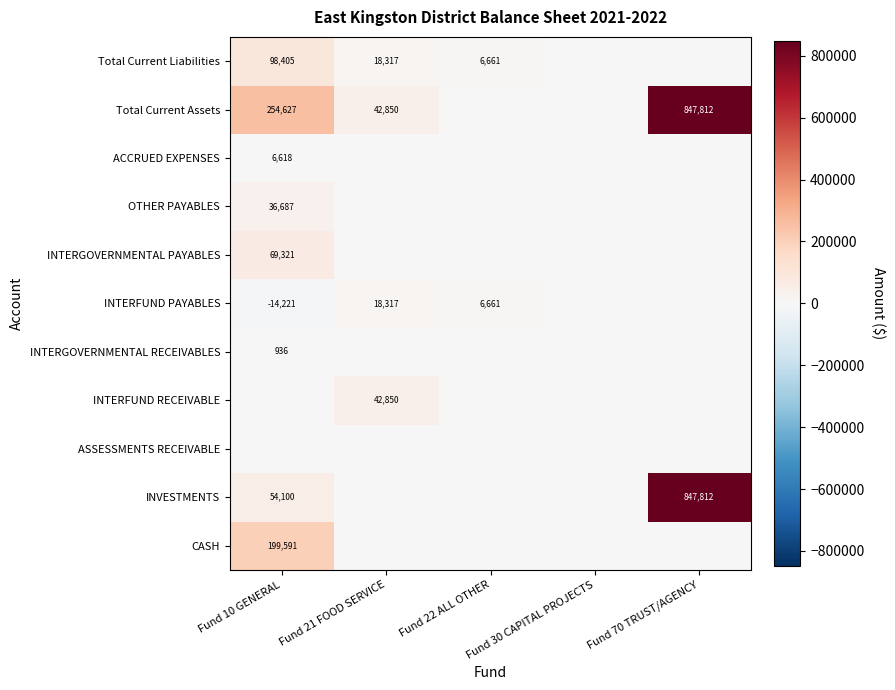

The value of Total Current Liabilities at Fund 10 GENERAL is 98405. True or false?

True